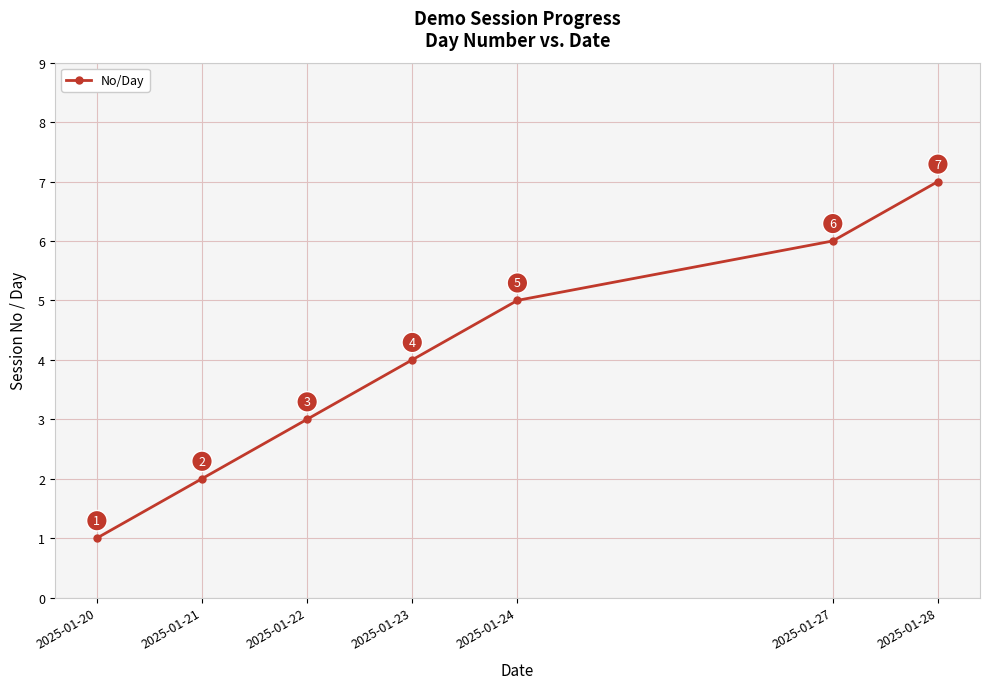

At which category does the chart reach its peak across all series?

2025-01-28